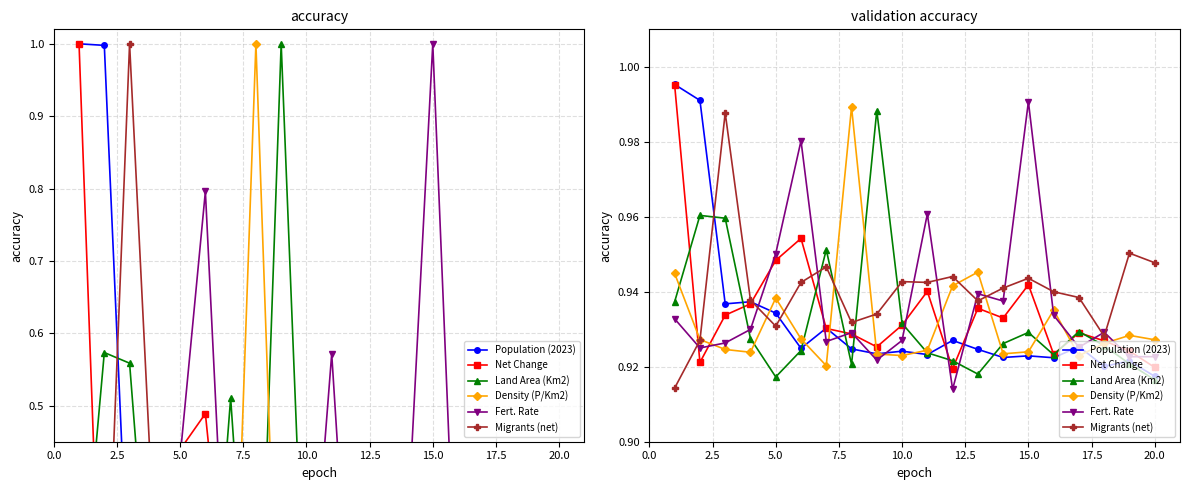

At which label is Population (2023) closest to 0?

19